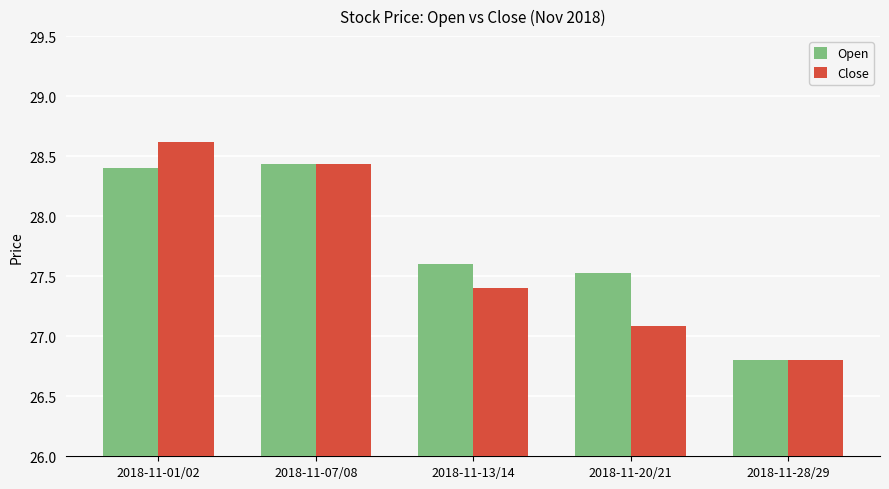

What is the minimum value for Open?

26.8